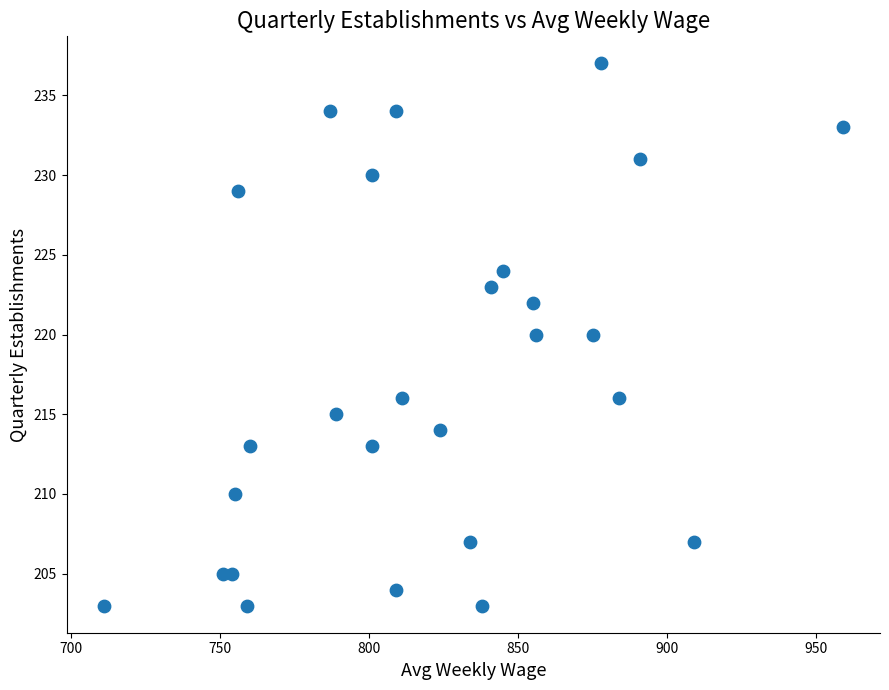

What is the range of Y values (max minus min)?

34